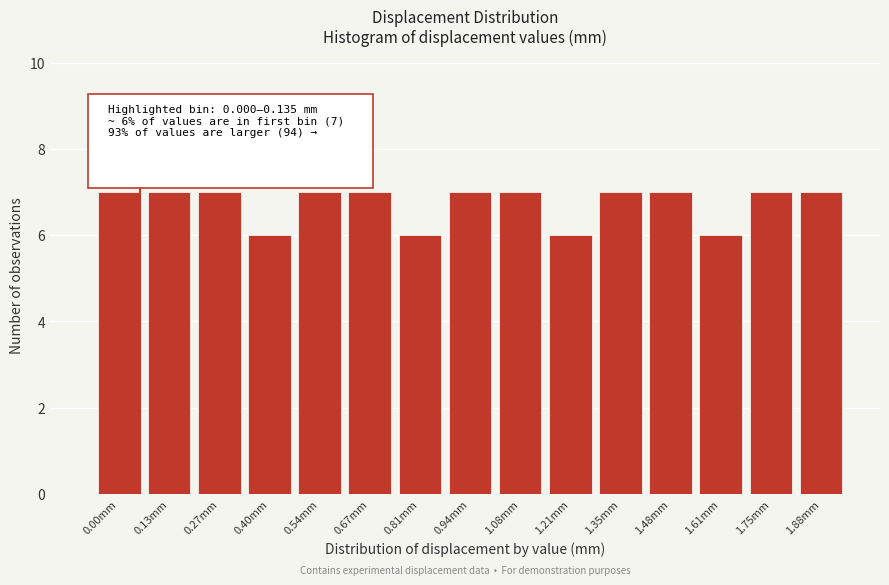

Reading right to left, what are all the values shown in this chart?

1.88mm=7	1.75mm=7	1.61mm=6	1.48mm=7	1.35mm=7	1.21mm=6	1.08mm=7	0.94mm=7	0.81mm=6	0.67mm=7	0.54mm=7	0.40mm=6	0.27mm=7	0.13mm=7	0.00mm=7